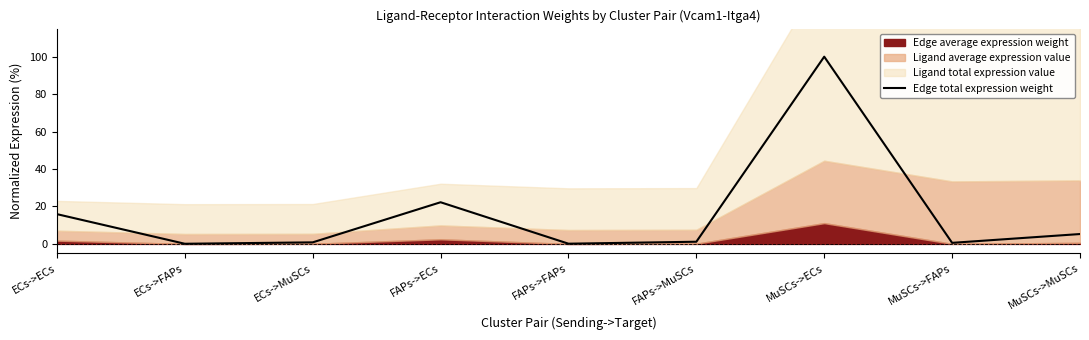

What is the greatest value displayed?

100.0